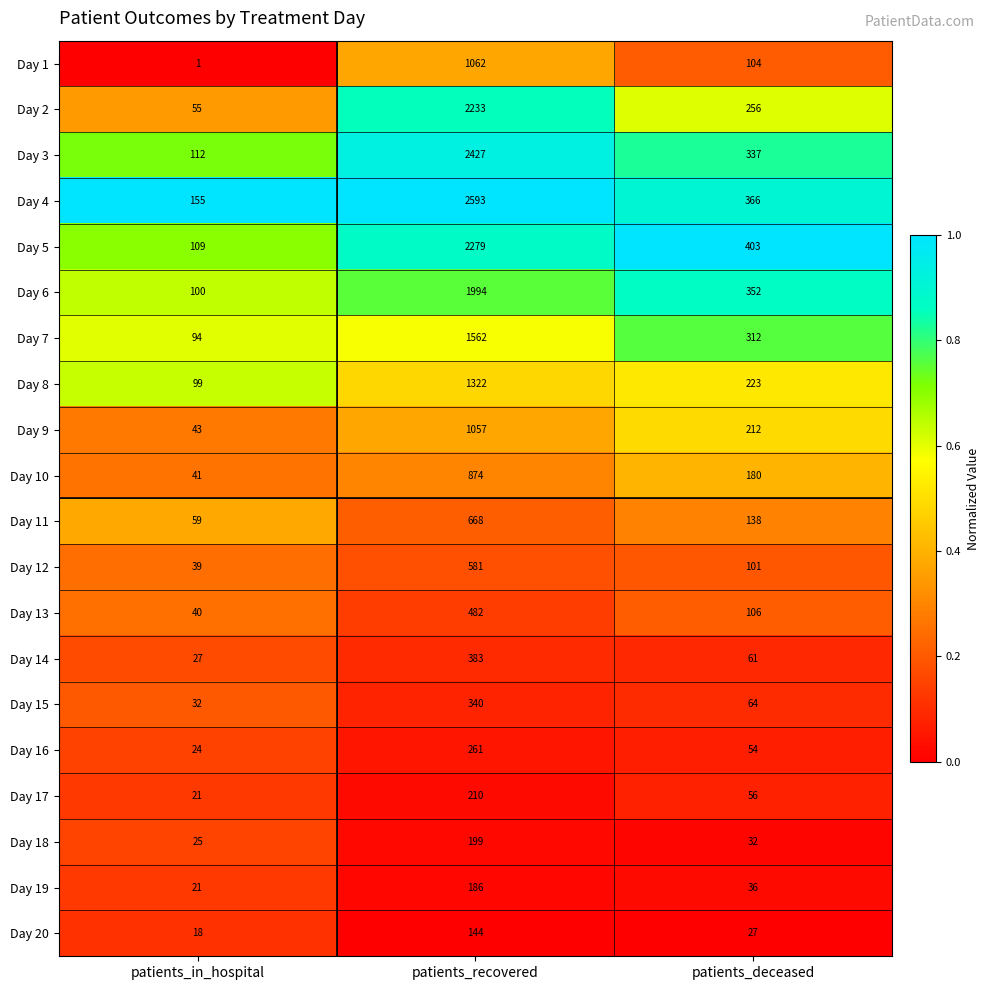

What is the maximum value shown in the chart?

2593